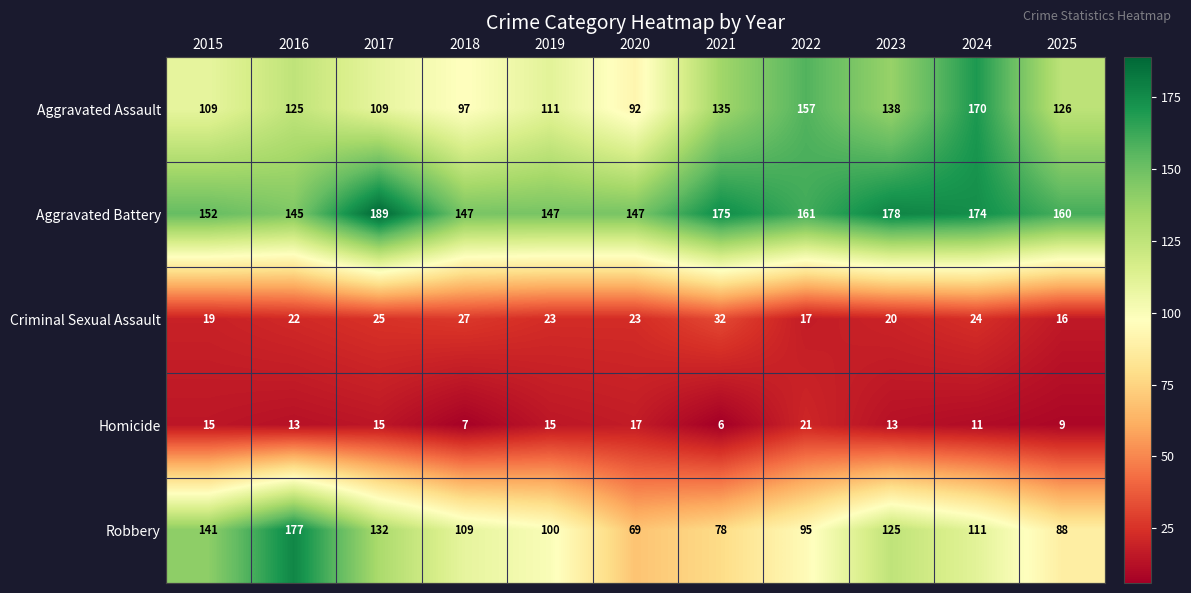

Which series has the largest total across all categories?

Aggravated Battery